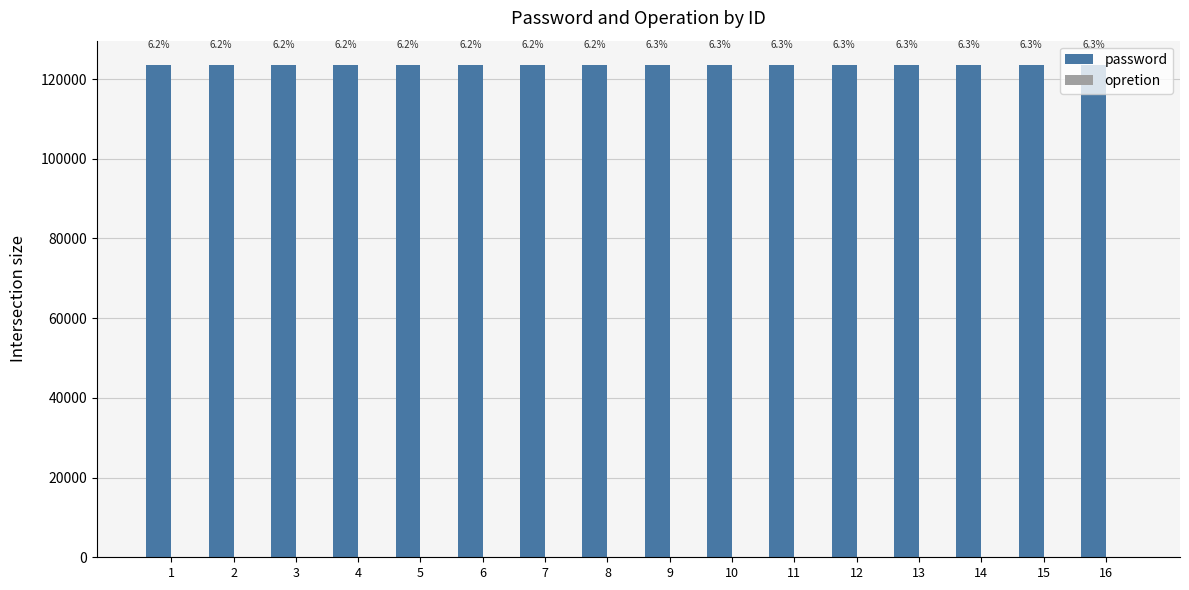

What is the total value across all series at 4?

123460